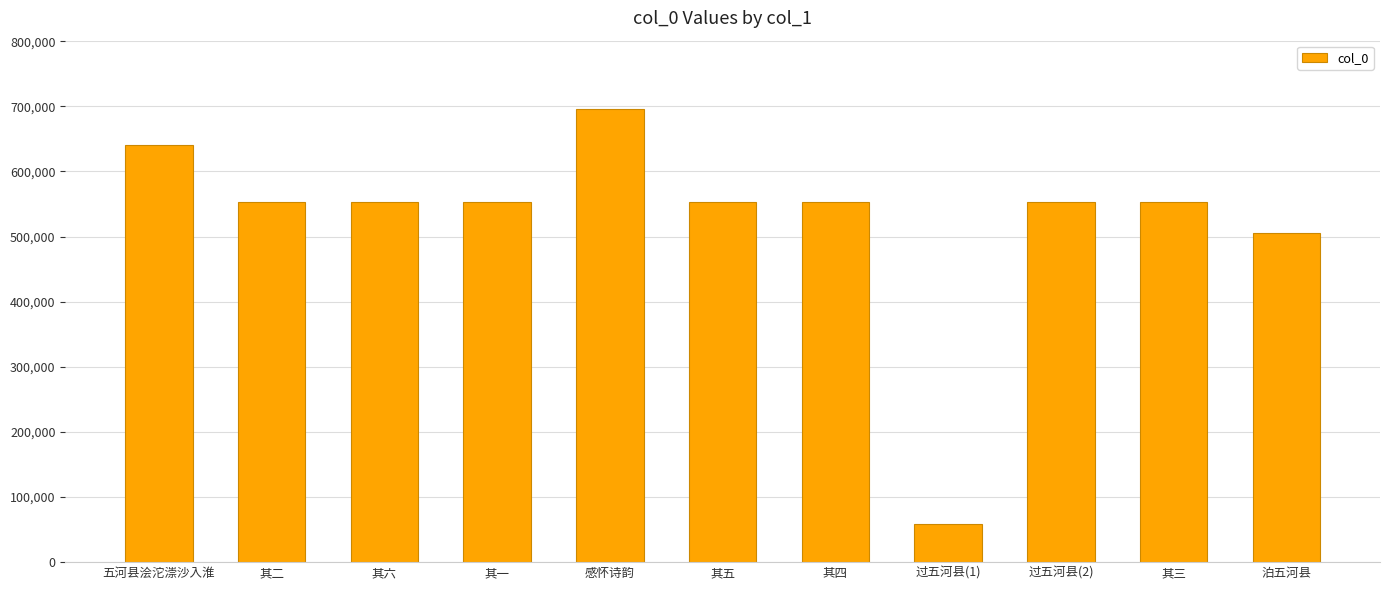

What is the value of the 6th bar from the left?

553033